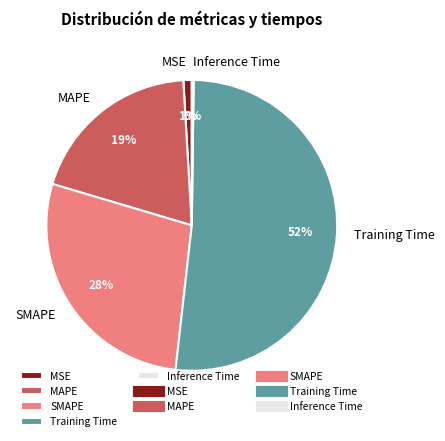

True or false: Training Time accounts for 60% of the total.

False